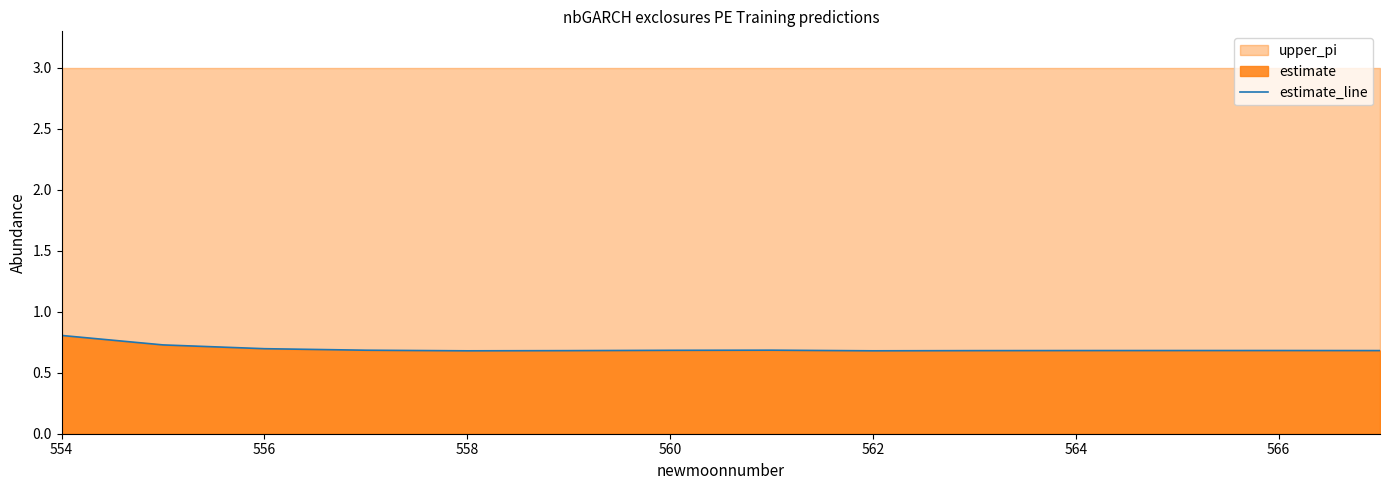

How many points are lower than both their immediate neighbors (excluding endpoints)?

2